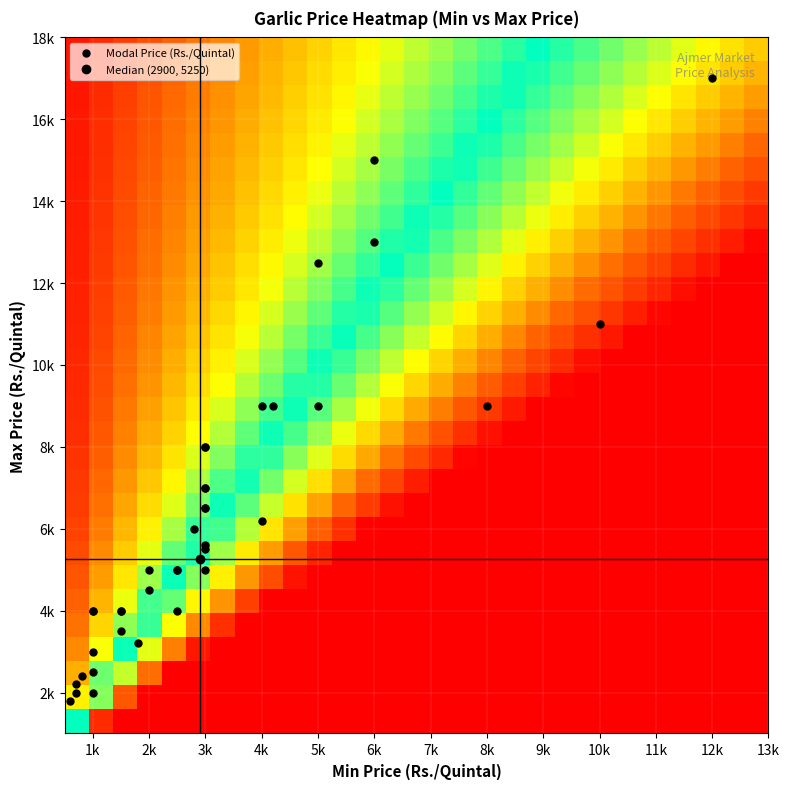

How many distinct data groups are displayed?

1